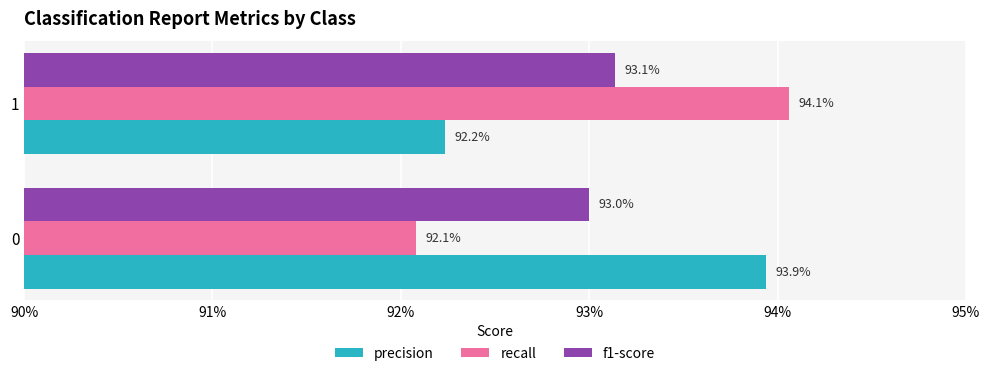

What is the value of the f1-score bar at the 2nd from the left?

0.9